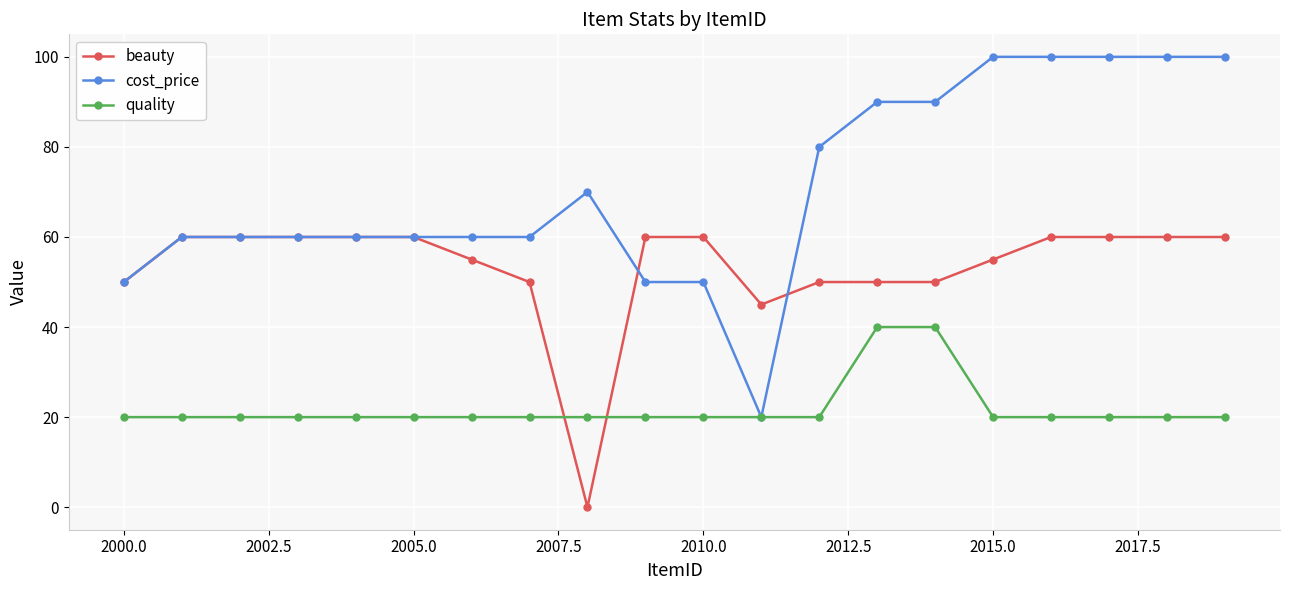

Does the chart have visible grid lines?

Yes